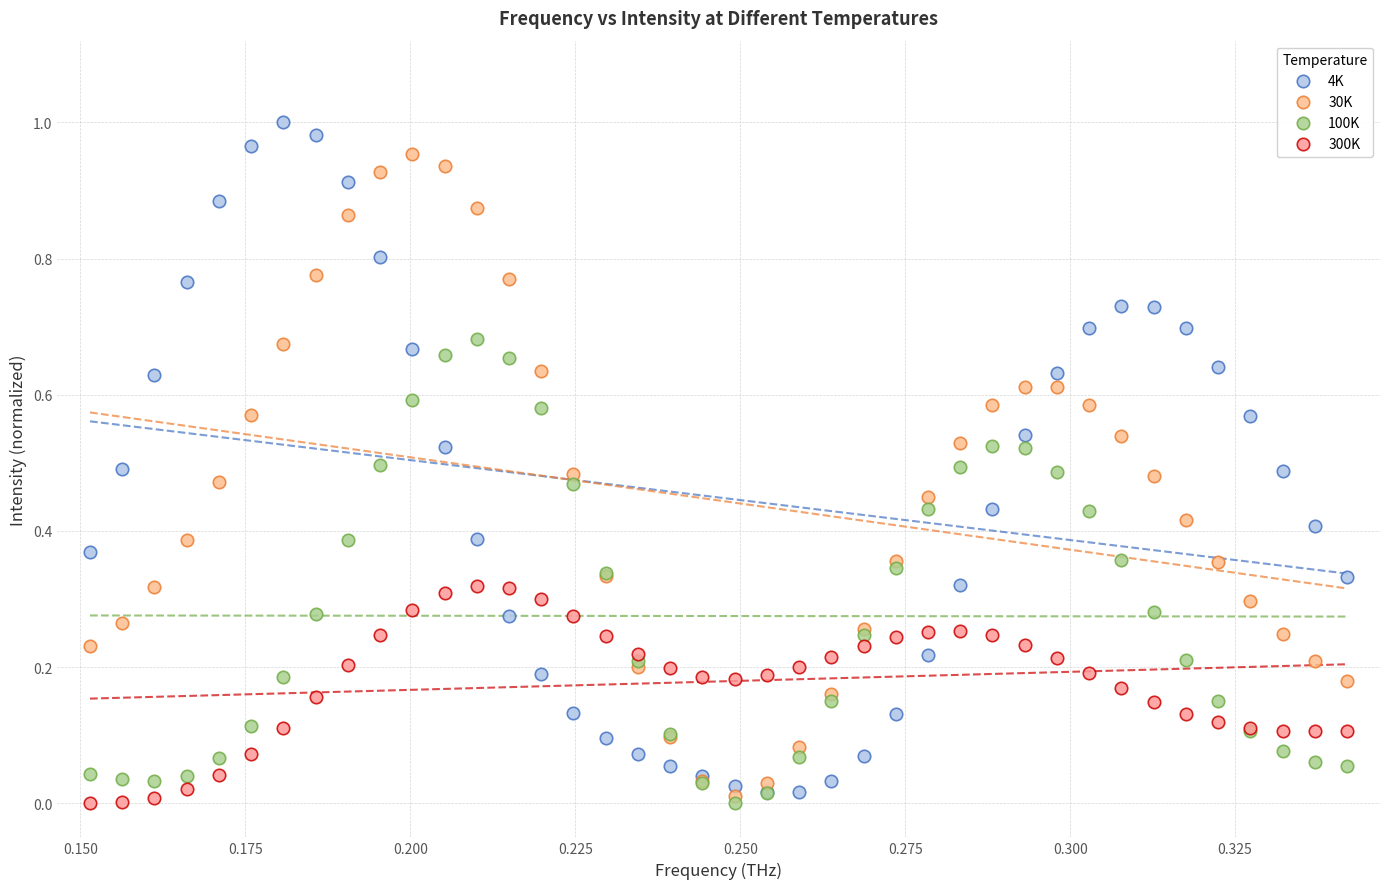

What are all the series names shown in the legend?

4K, 30K, 100K, 300K